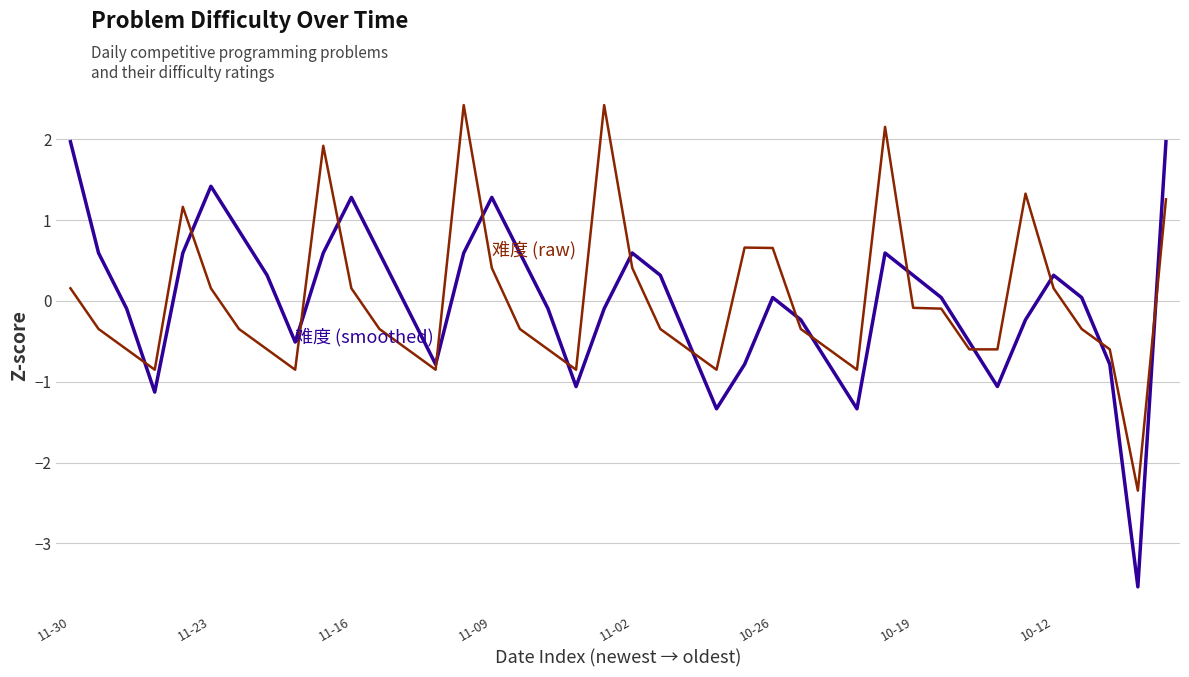

What is the greatest value displayed?

2.4